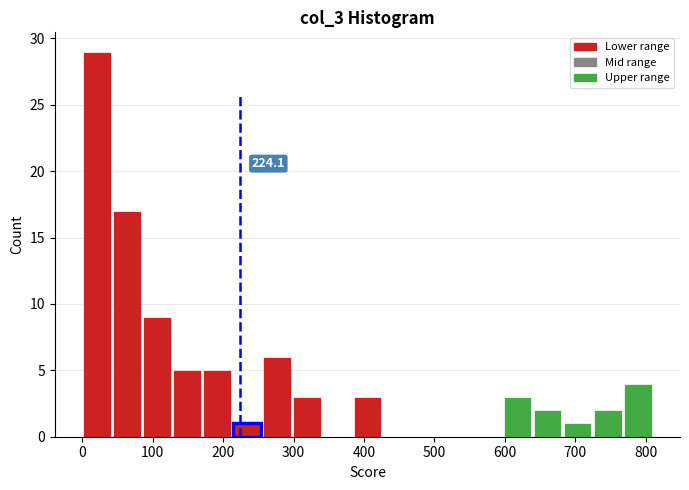

Over which range of the x-axis is the bar tallest?

0 to 40